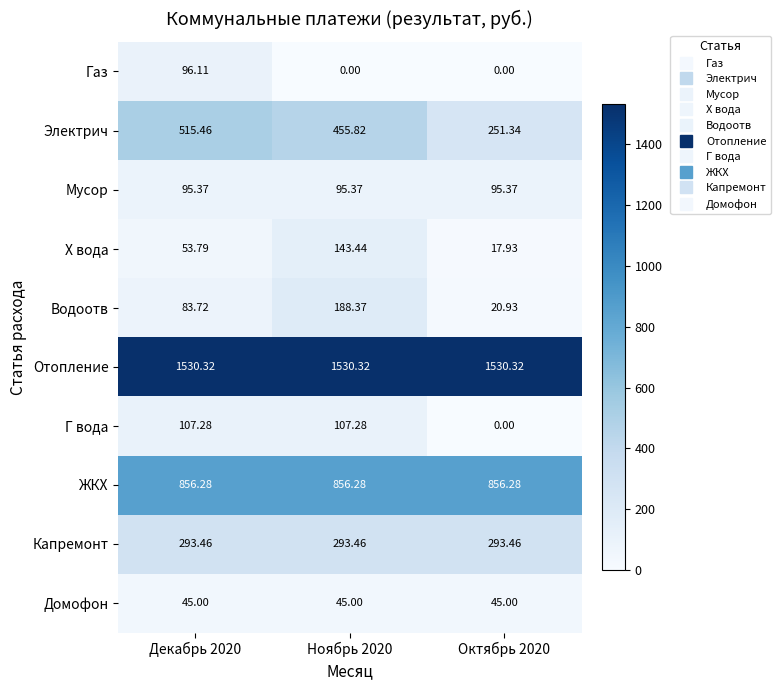

What is the greatest value displayed?

1530.3